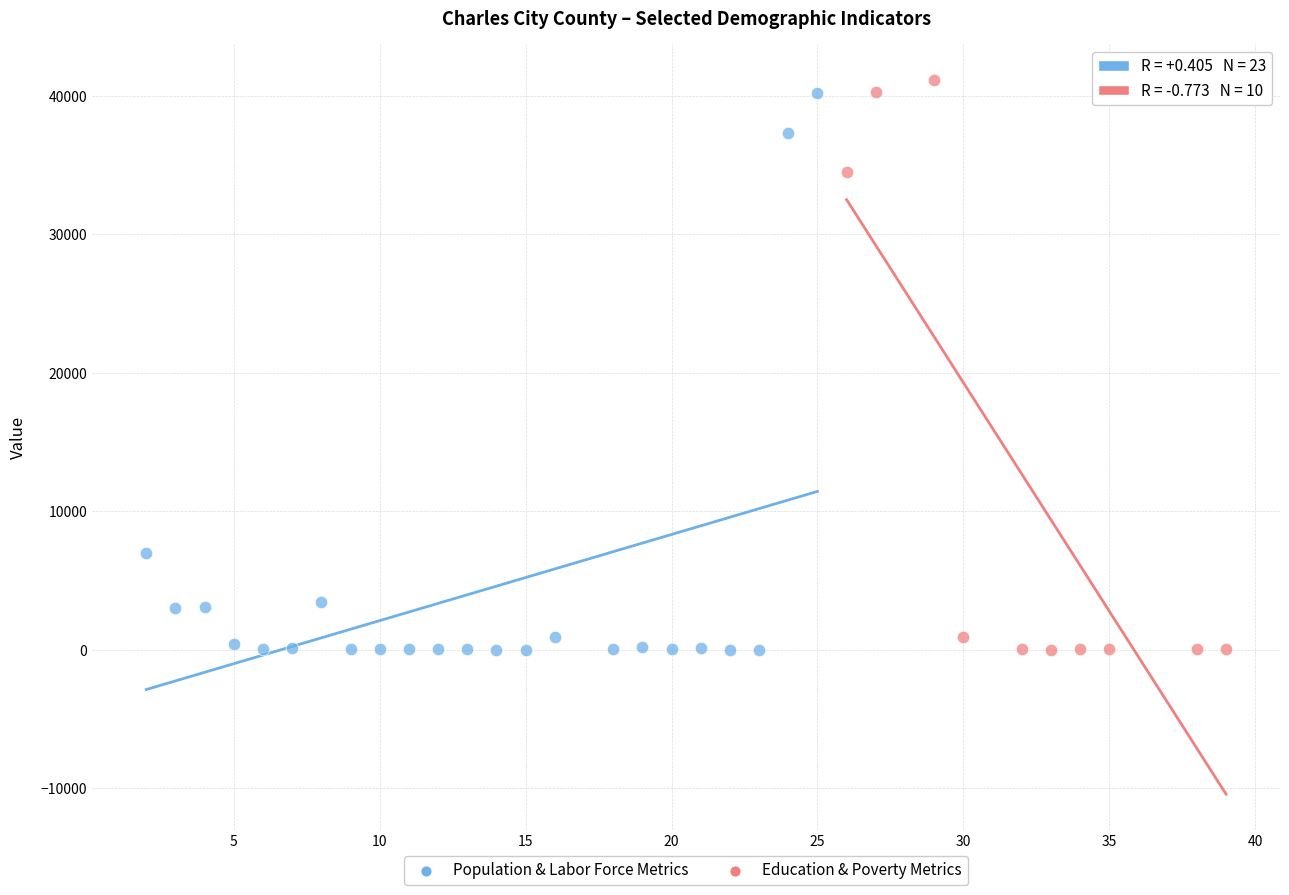

Which series contains the highest Y value?

Education & Poverty Metrics